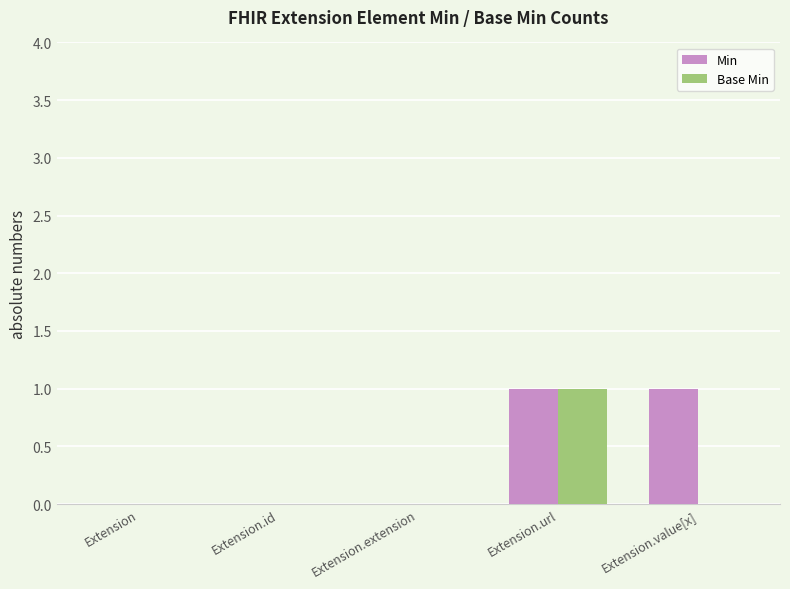

What are all the series names shown in the legend?

Min, Base Min